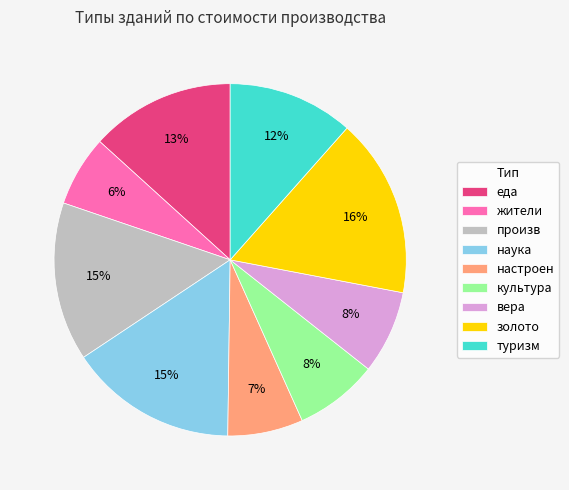

Is the sum of золото and настроен greater than half?

No